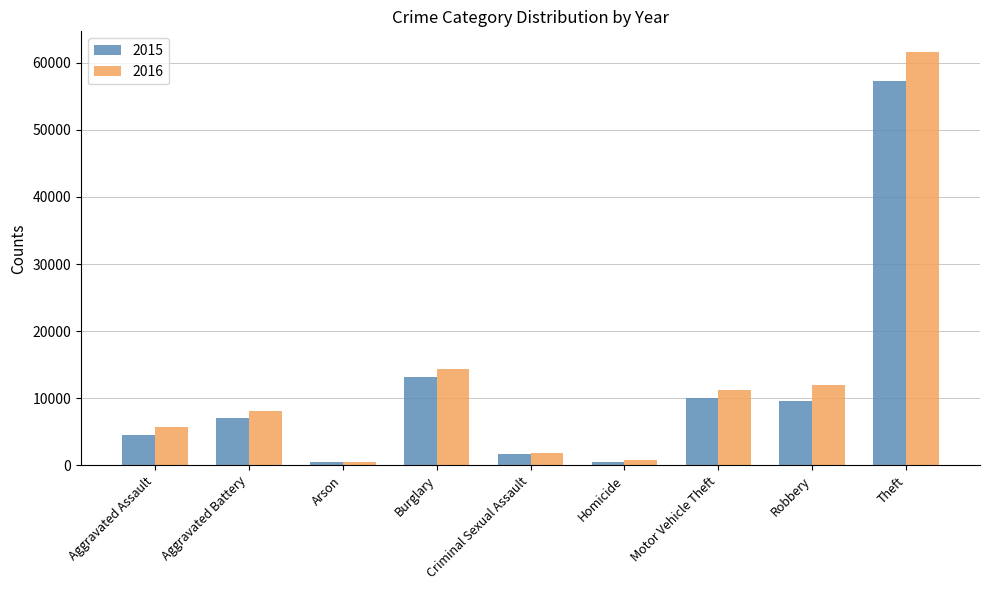

True or false: 2016 has a value of 8086 at Aggravated Battery.

True